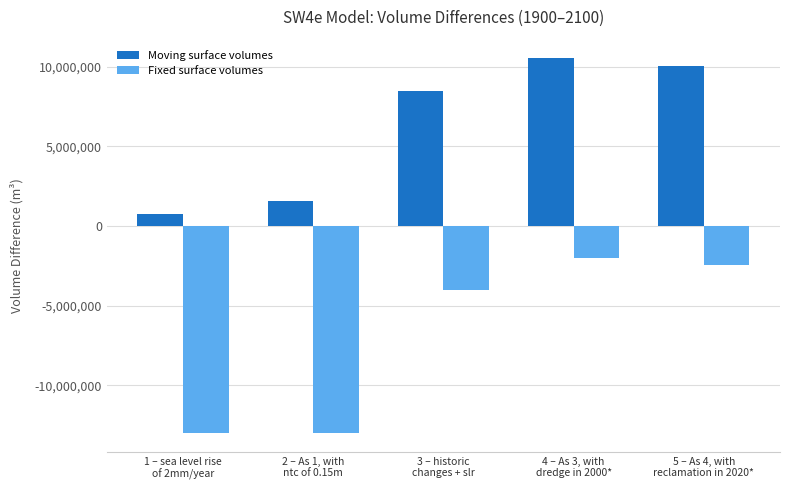

Which series has the largest total across all categories?

Moving surface volumes